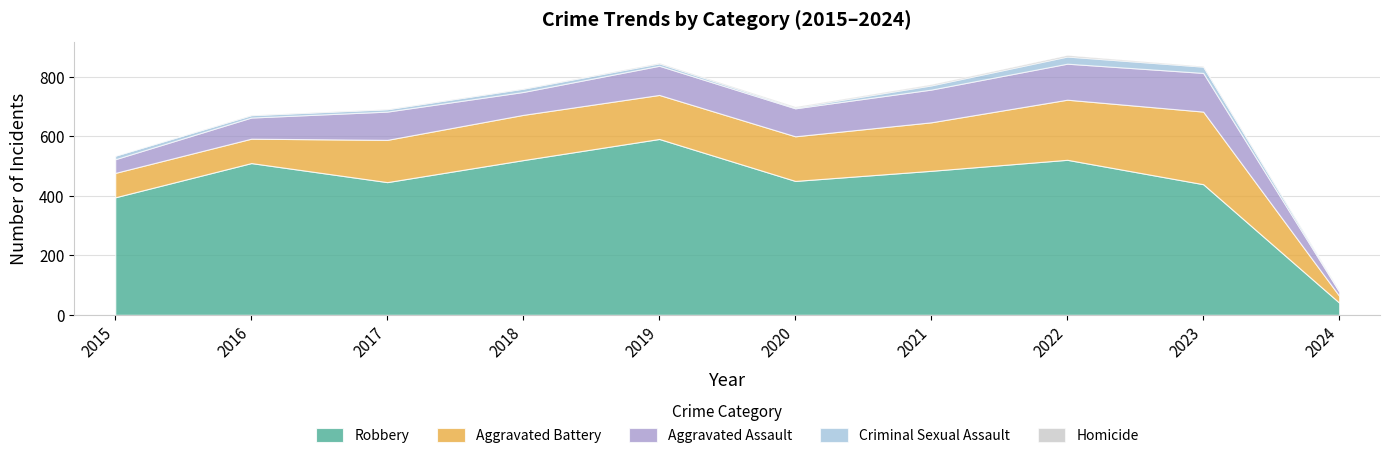

Which category has the highest value across all series?

2019